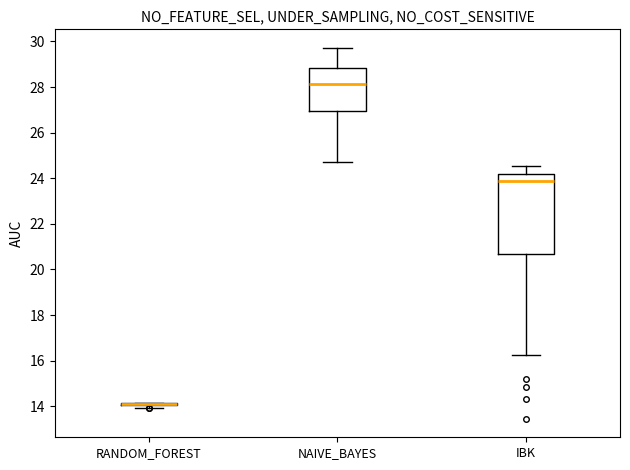

Reading left to right, read every box against the y-axis: the position of its median line, the range the box covers, and the ends of its whiskers. The values are not printed on the chart, so give them approximately, as read against the axis.

RANDOM_FOREST: box collapsed to a line at 14.0, whiskers 14.0 to 14.2
NAIVE_BAYES: median 28.2, box 27.0 to 28.8, whiskers 24.8 to 29.8
IBK: median 23.8, box 20.6 to 24.2, whiskers 16.2 to 24.6